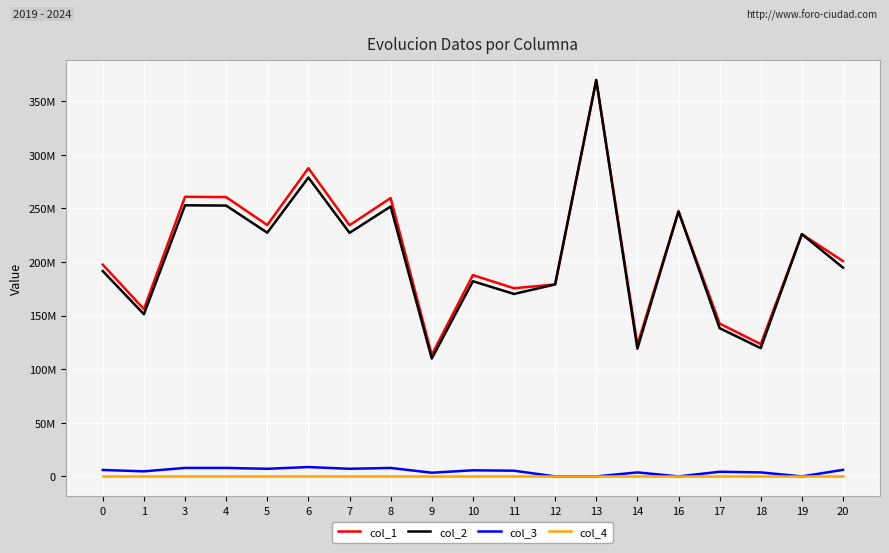

True or false: col_3 and col_4 cross at least once.

False